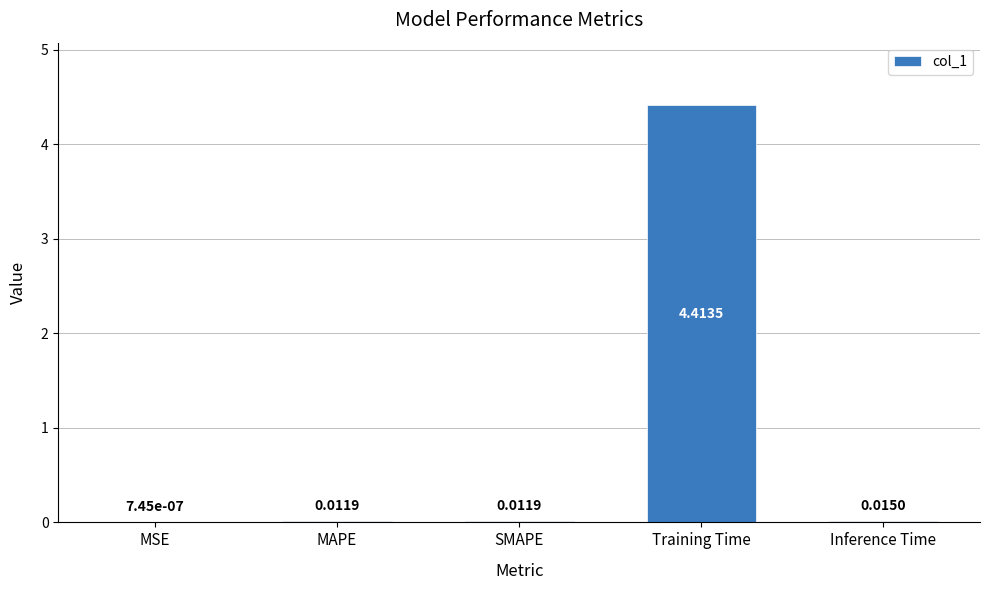

What is the sum of all values?

4.5